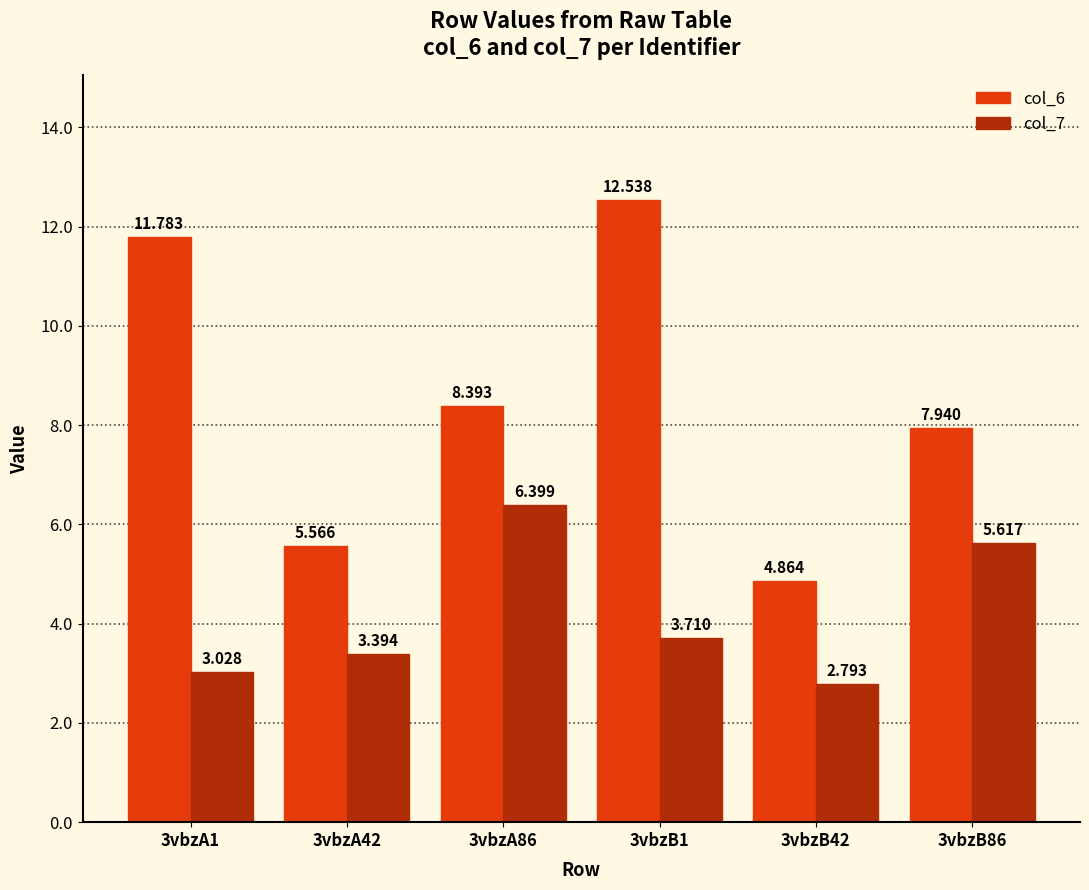

Rank the categories by col_6 value from highest to lowest.

3vbzB1, 3vbzA1, 3vbzA86, 3vbzB86, 3vbzA42, 3vbzB42